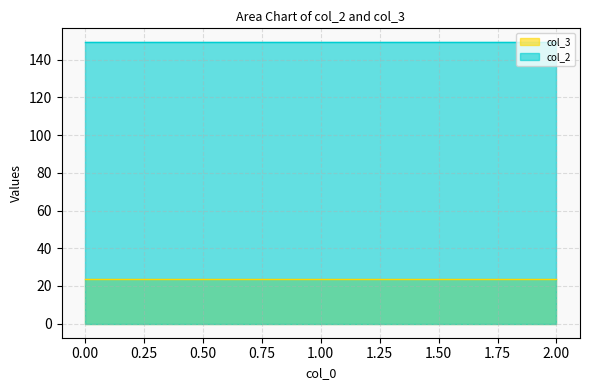

Reading left to right, extract all data points from this chart.

col_3: 23.8	23.5	23.6
col_2: 149.2	149.2	149.2